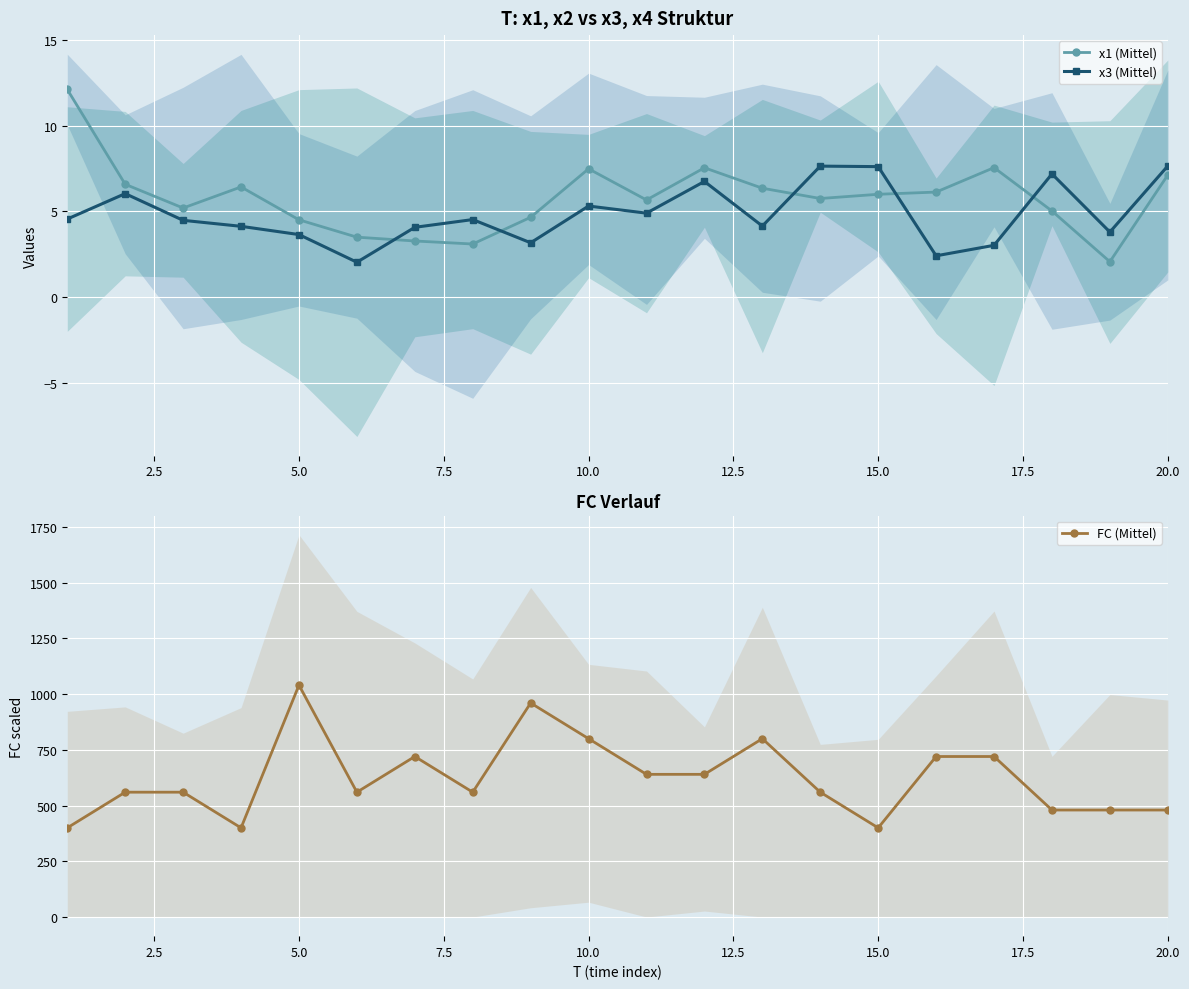

Count the number of categories in the chart.

20